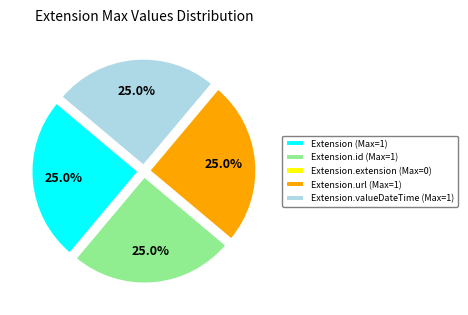

What is the total percentage of Extension.id (Max=1) and Extension (Max=1)?

50.0%